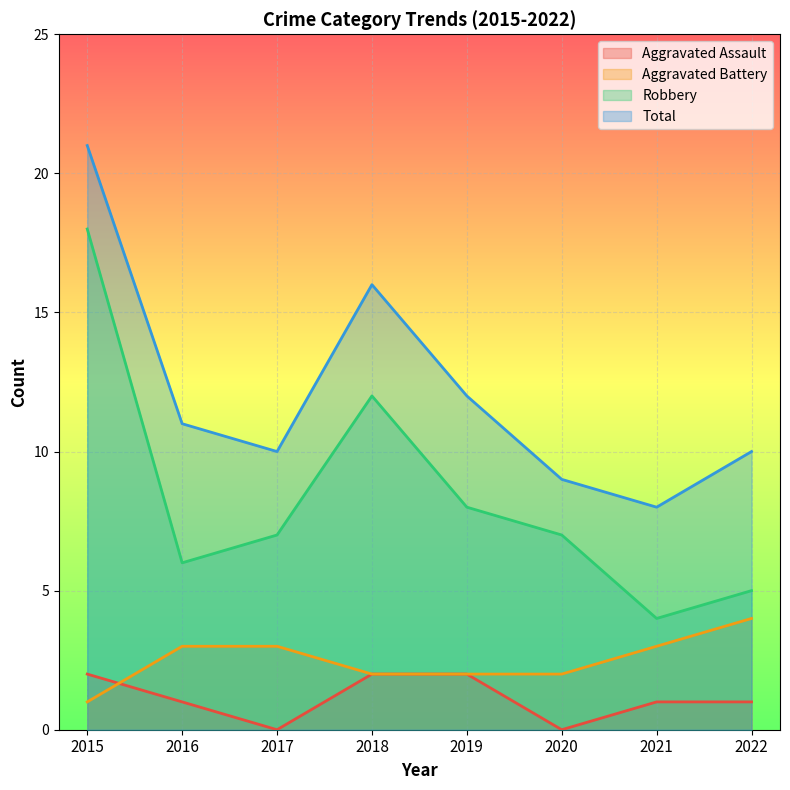

What is the difference between the highest and lowest values at 2019?

10